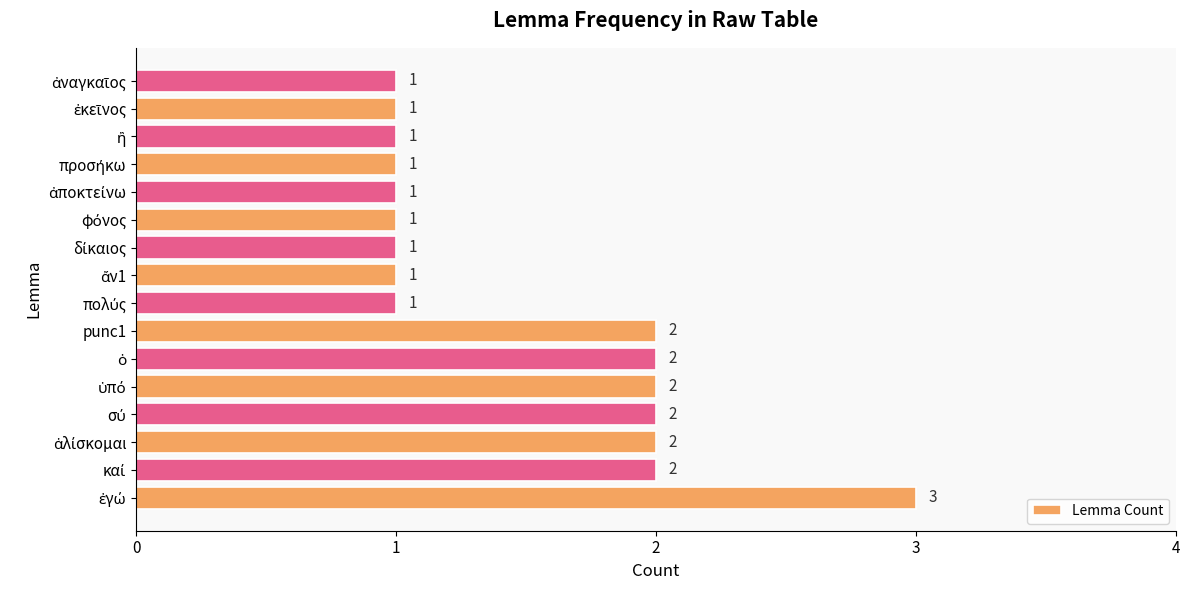

What is the maximum value shown in the chart?

3